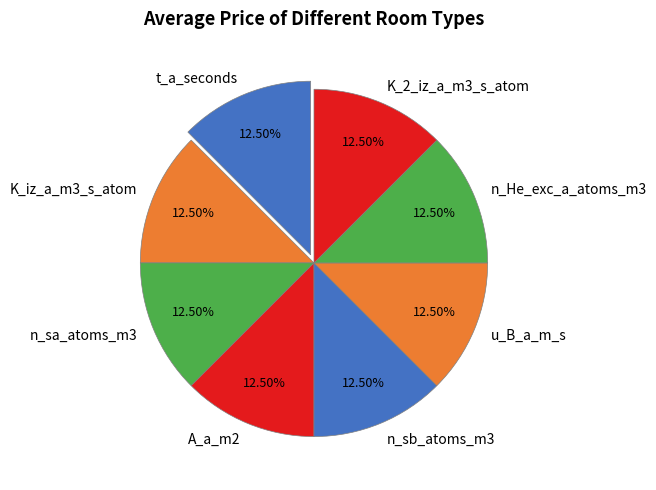

Does K_2_iz_a_m3_s_atom account for over 50% of the chart?

No